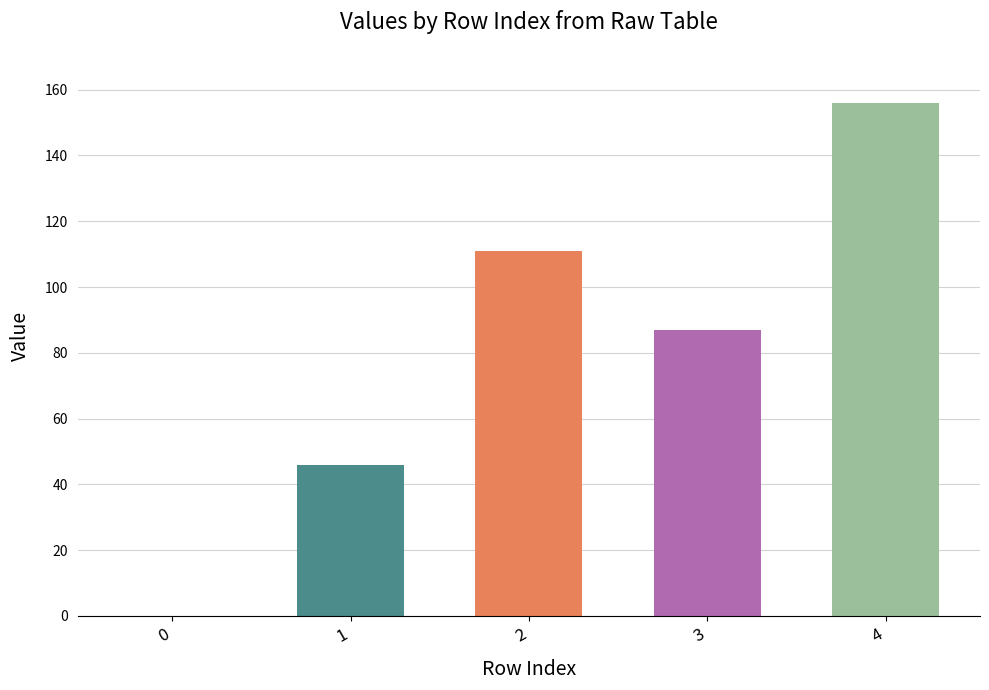

What is the value of the 3rd bar from the left?

111